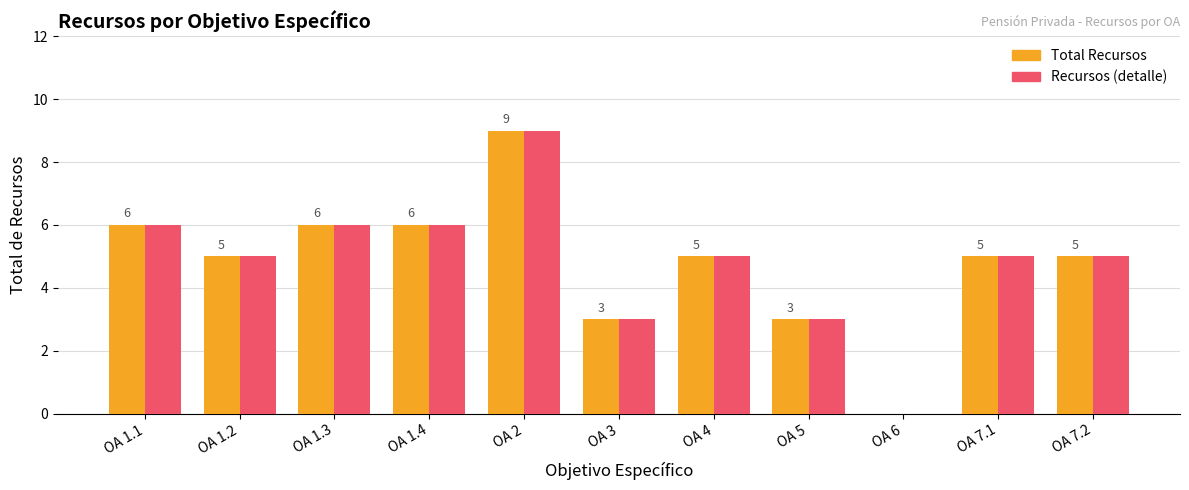

At which category is the sum across all series the highest?

OA 2